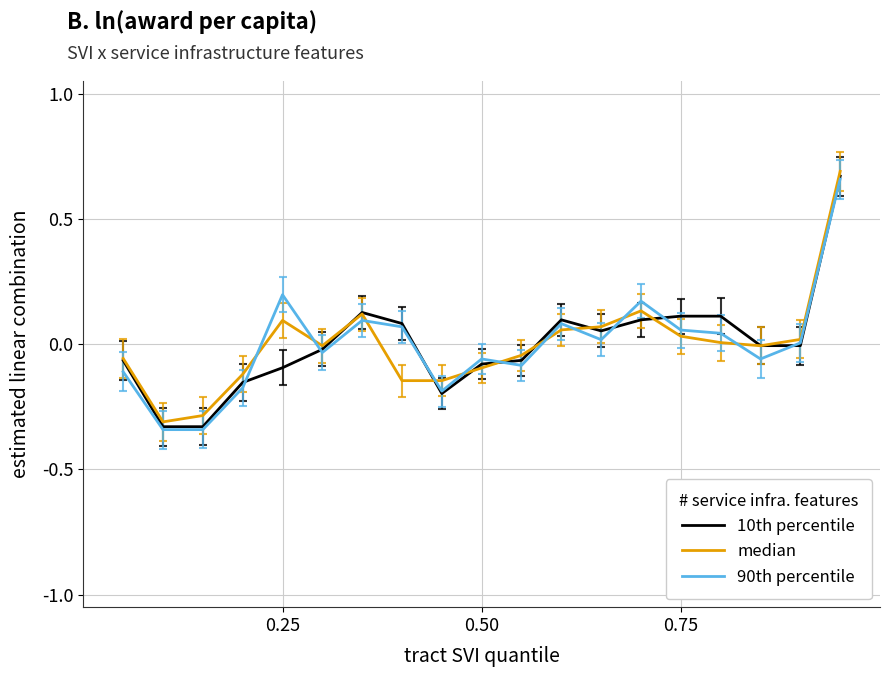

How many intersections are there between median and 10th percentile?

8